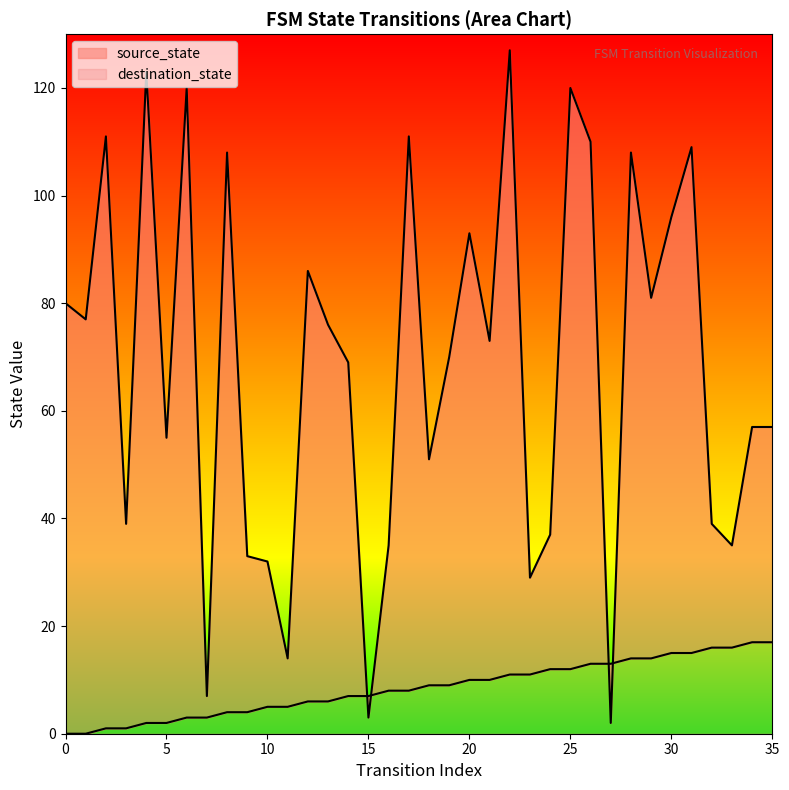

What is the value of the destination_state point at the 8th from the left?

7